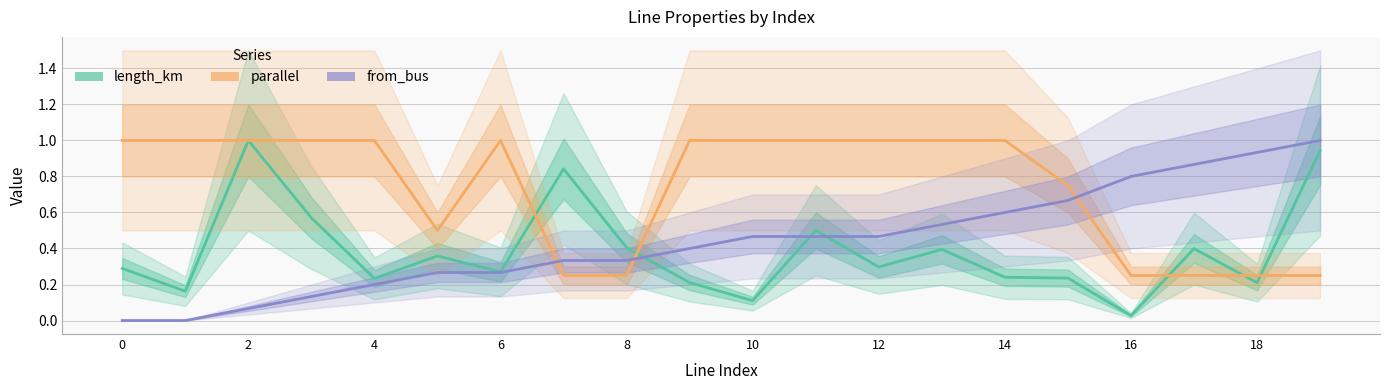

At which category is the sum across all series the highest?

19